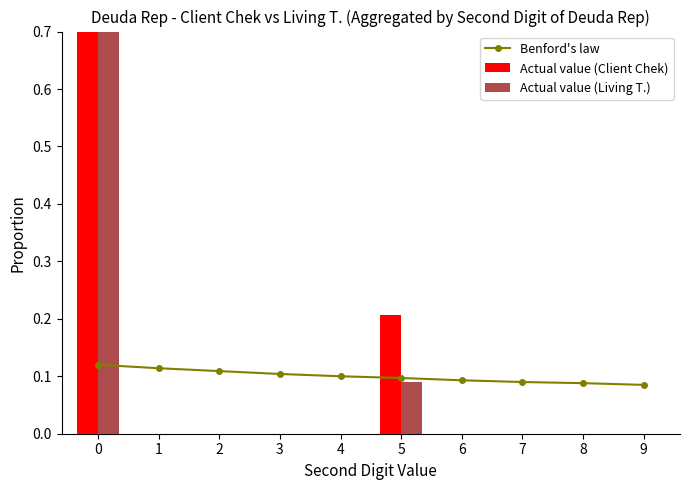

How many series are shown in this chart?

3